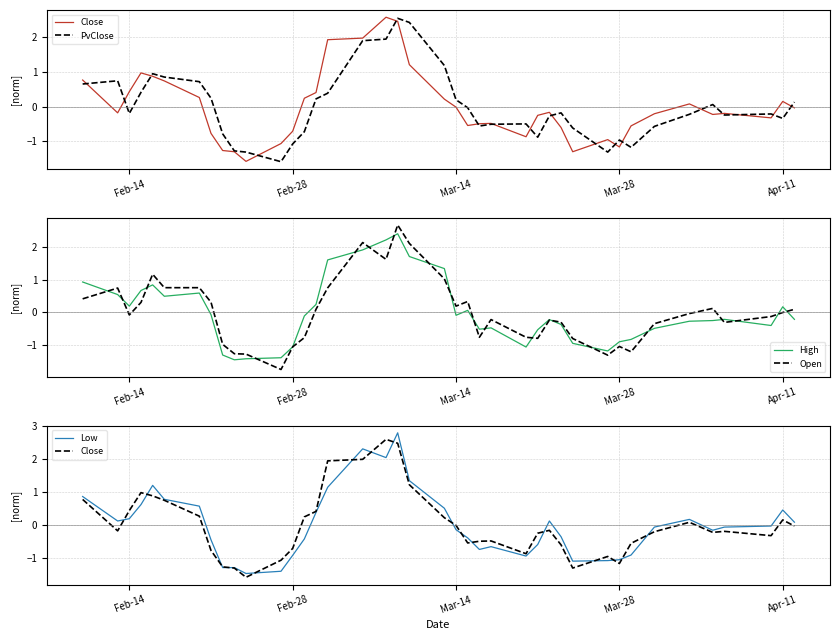

What are all the series names shown in the legend?

Close, PvClose, High, Open, Low